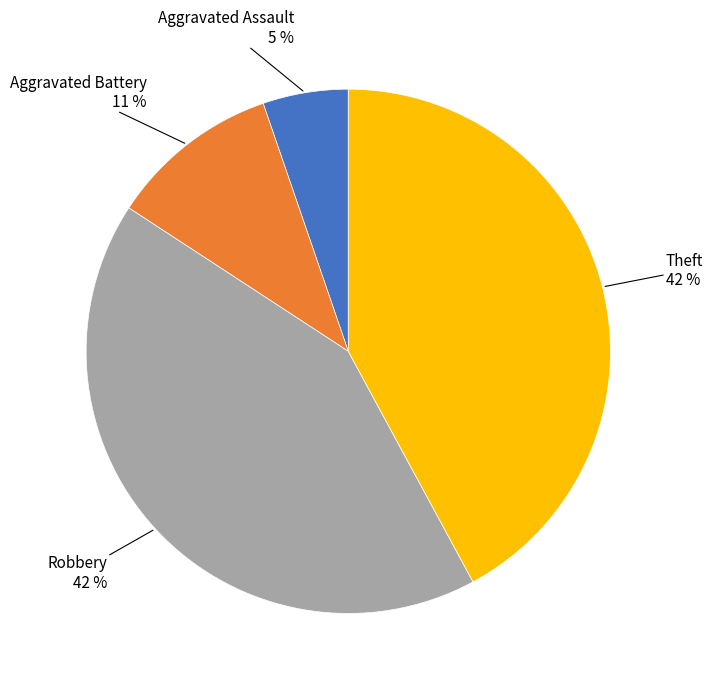

Is there any slice that represents more than half of the pie?

No